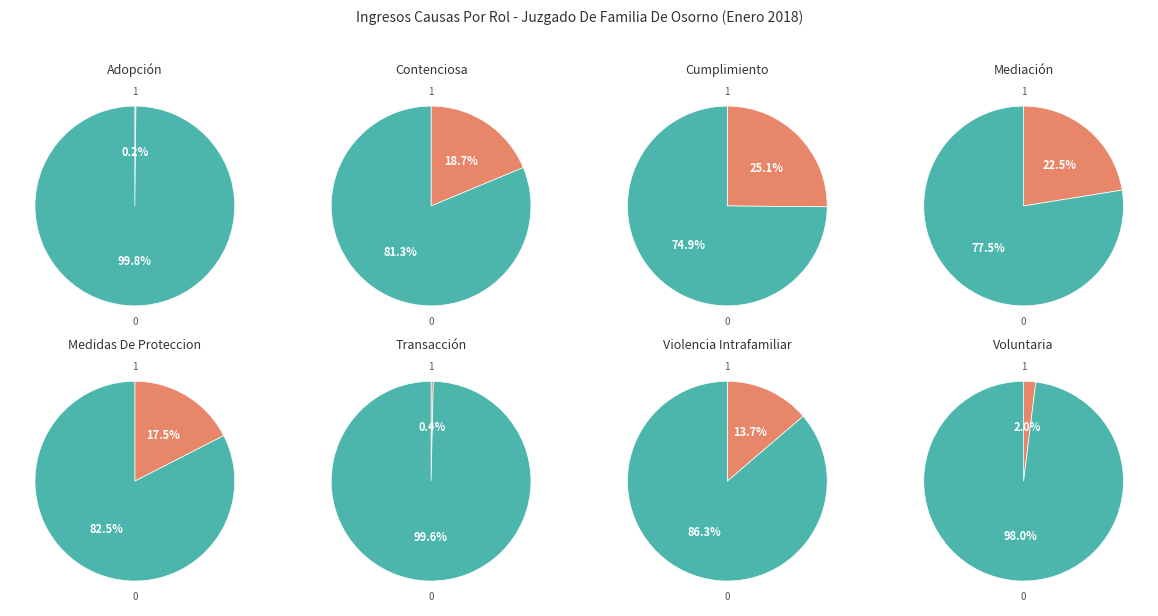

Which slice is the smallest?

Adopción